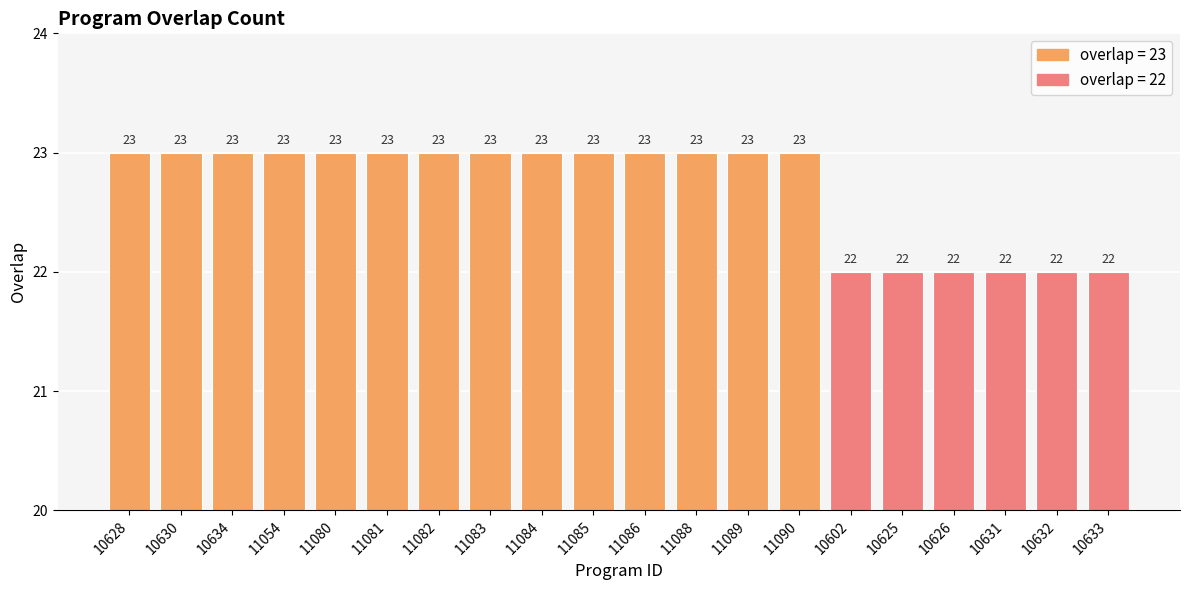

Approximately how many times larger is the value at 10626 compared to 11084?

1.0